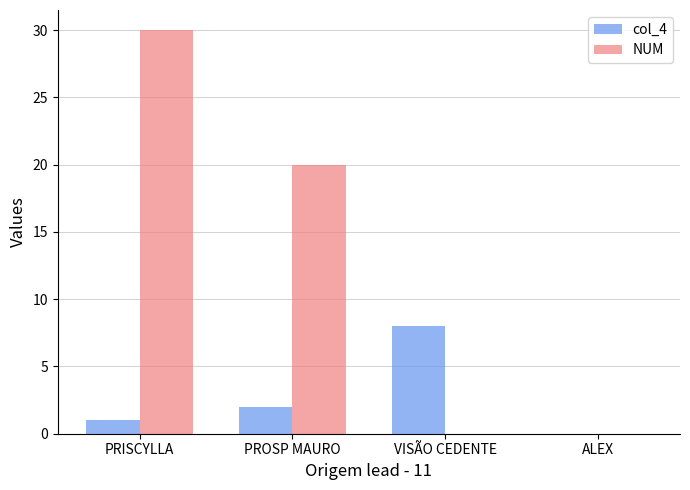

What is the highest value of the NUM series?

30